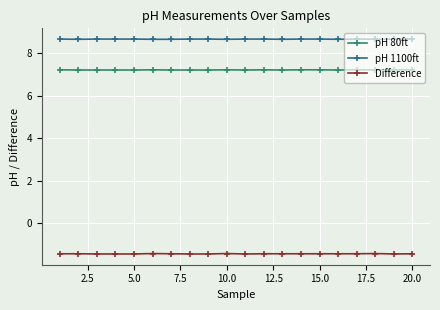

True or false: Difference has more than 1 interior local peaks.

True